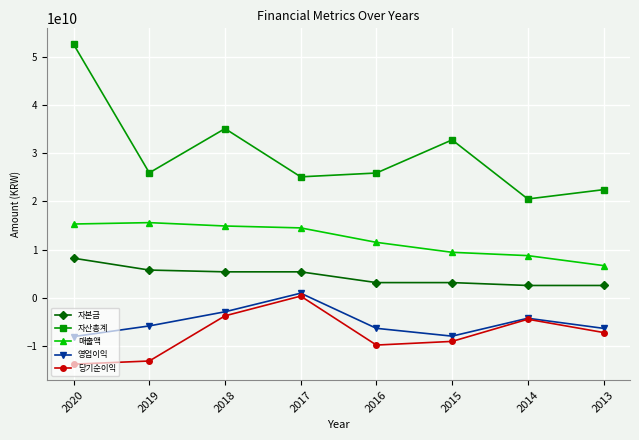

Rank the series at 2017 from highest to lowest value.

자산총계, 매출액, 자본금, 영업이익, 당기순이익